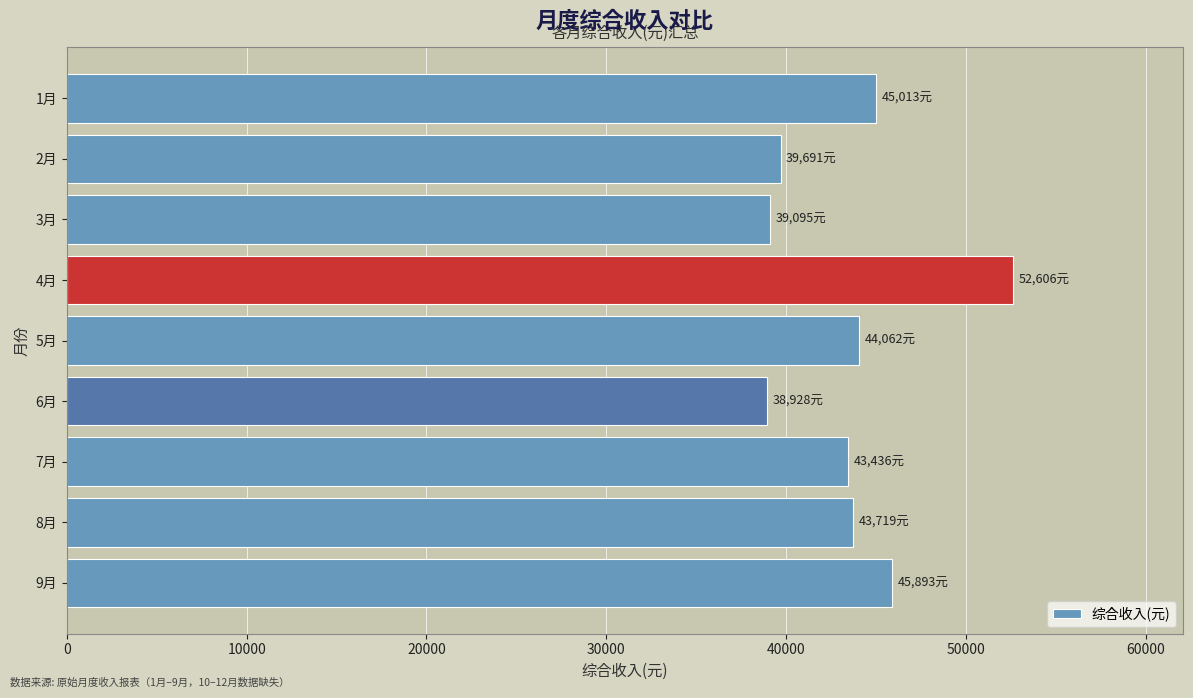

What is the change in value from 3月 to 7月?

+4340.7